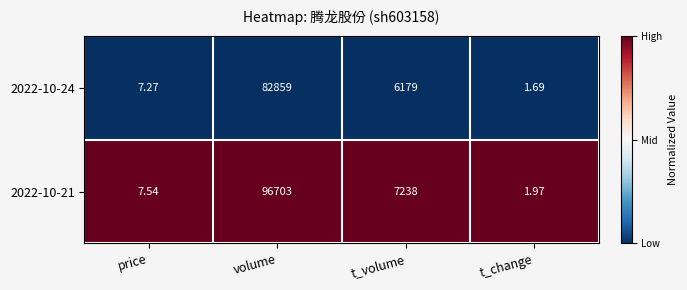

What is the spread (max minus min) of values at t_volume?

1059.0